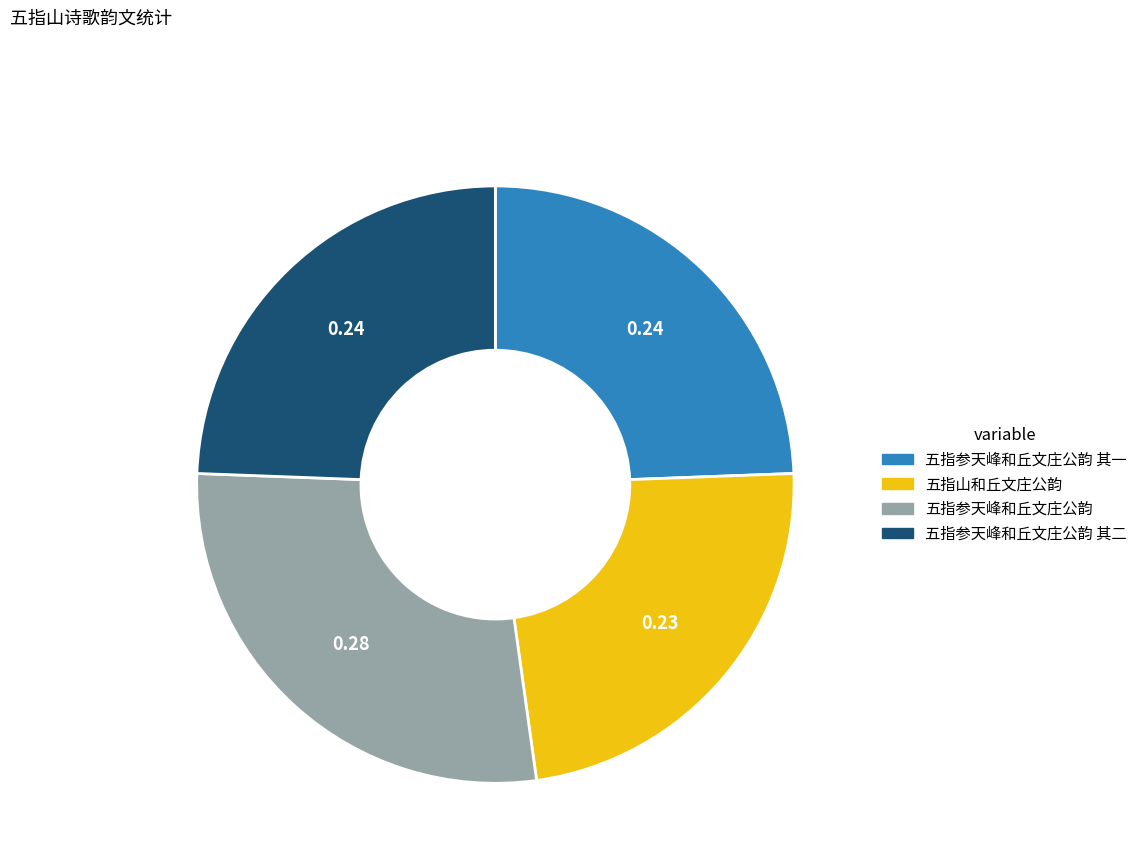

How many slices are in this pie chart?

4